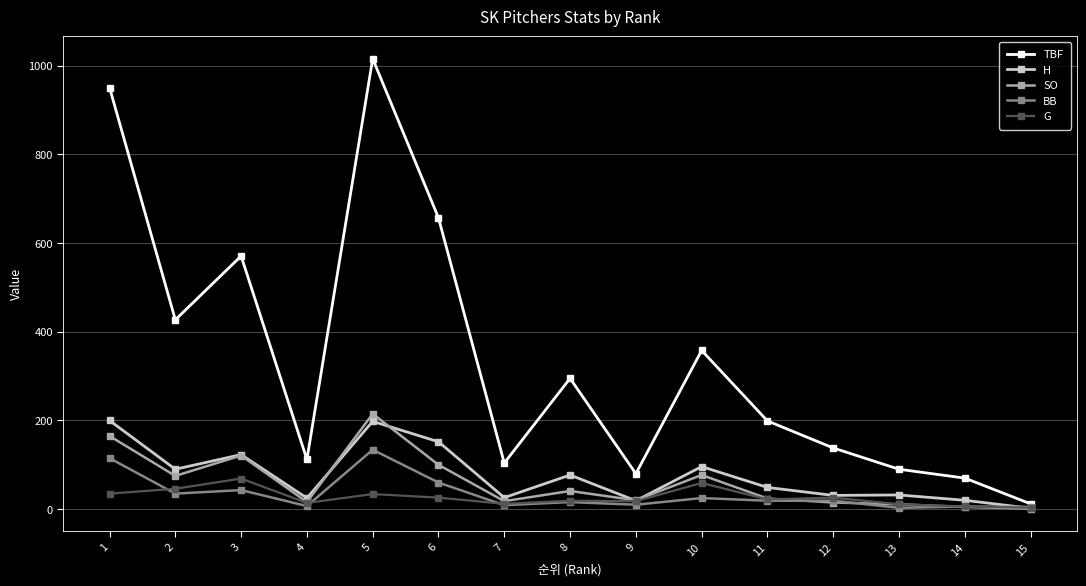

Where is BB nearest to the value 68?

6